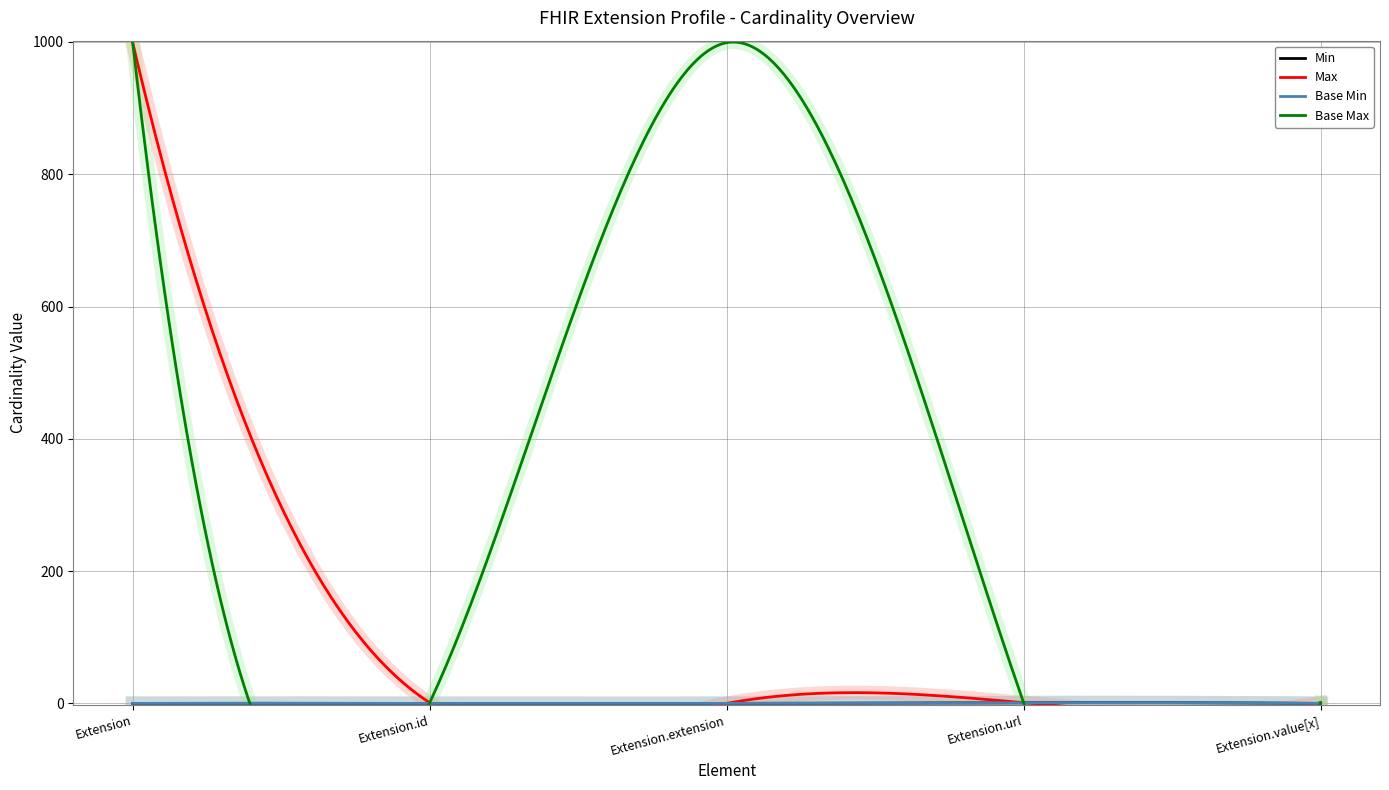

At which label does Base Min reach its peak?

Extension.url